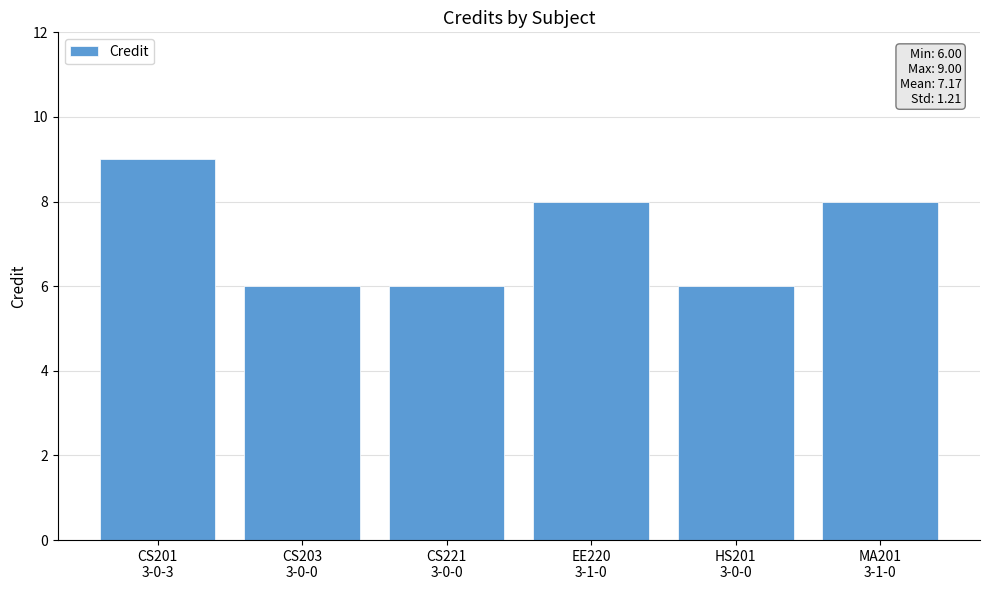

What is the change in value from CS221
3-0-0 to MA201
3-1-0?

+2